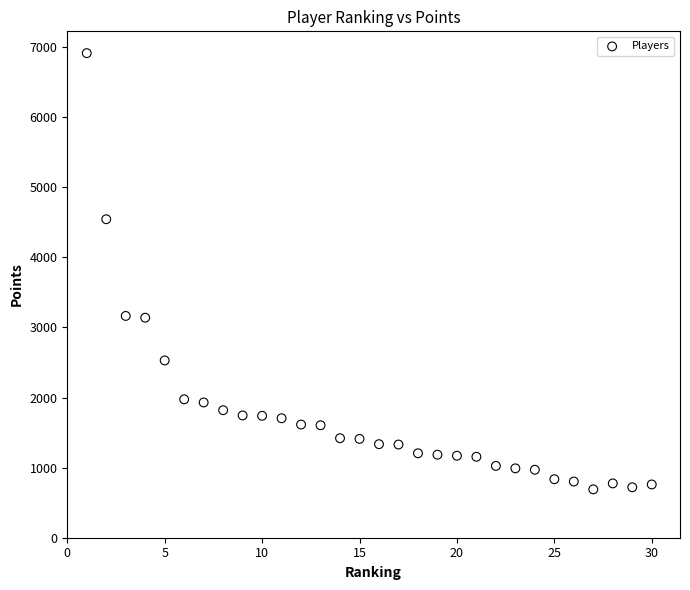

What is the range of X values (max minus min)?

29